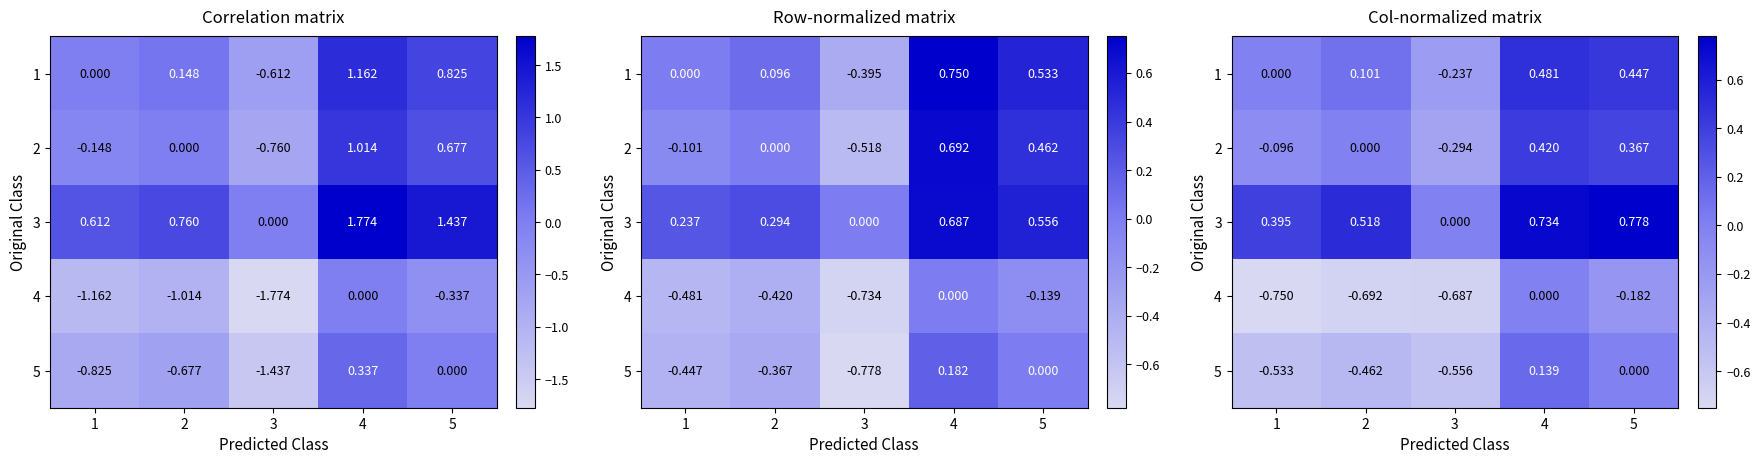

Which series has the widest spread of values?

3